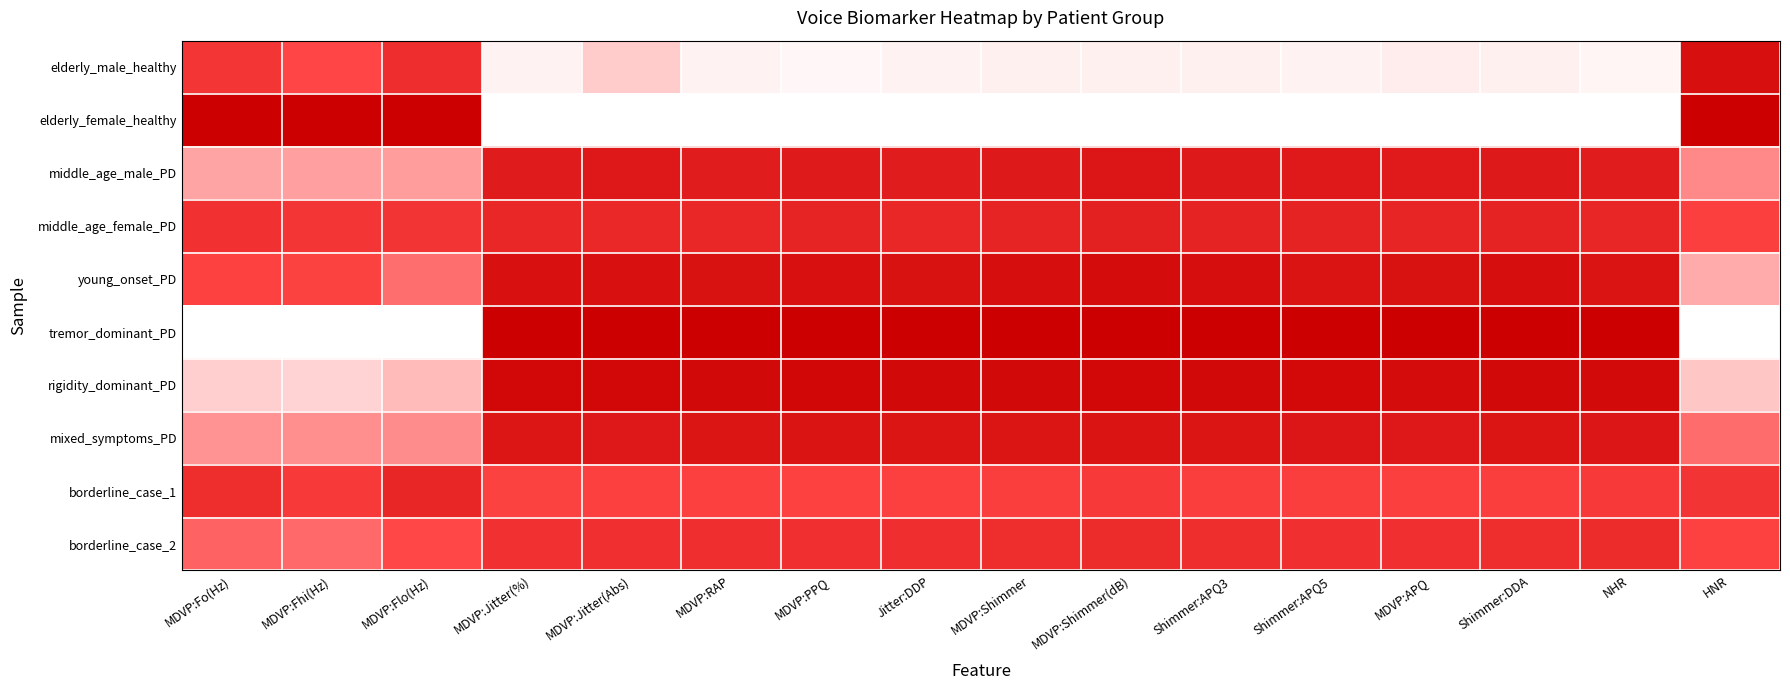

At which category is the sum across all series the highest?

MDVP:Shimmer(dB)